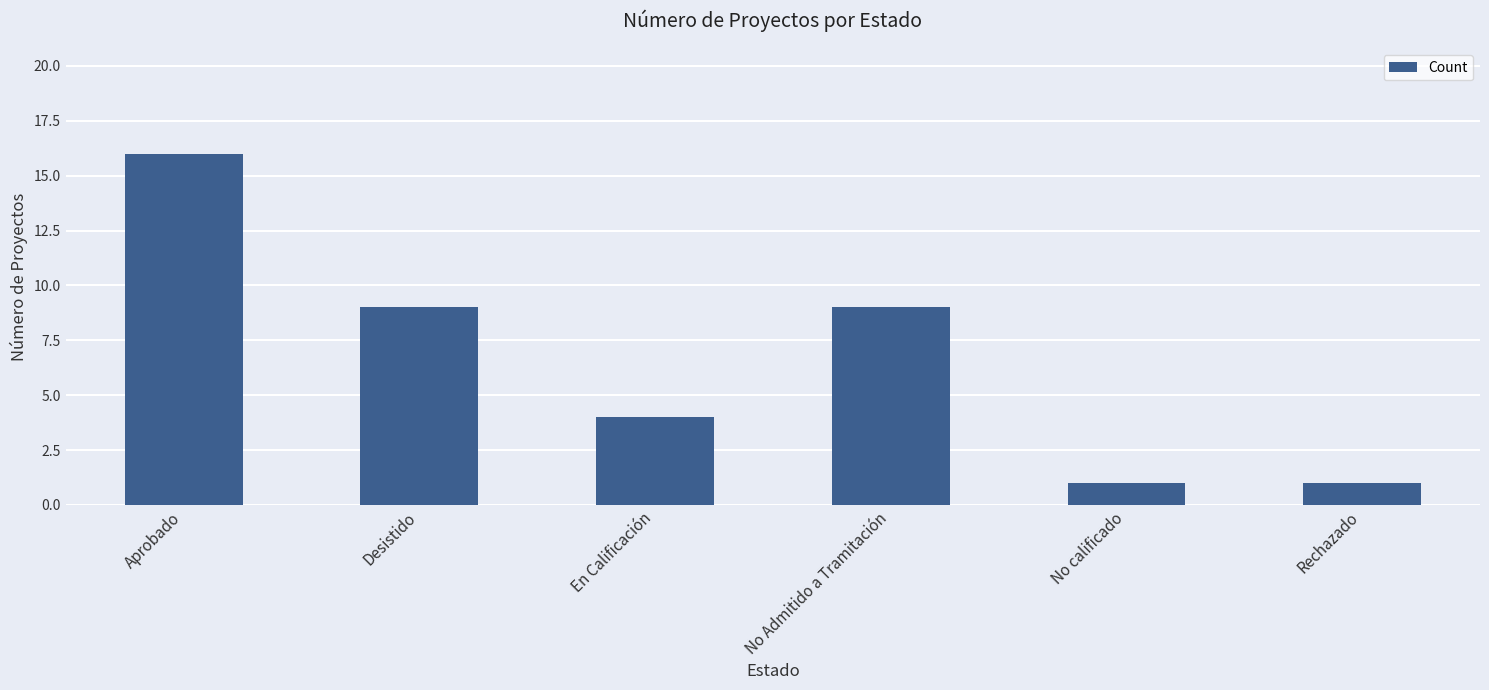

What is the ratio of the value at No calificado to the value at No Admitido a Tramitación?

0.1